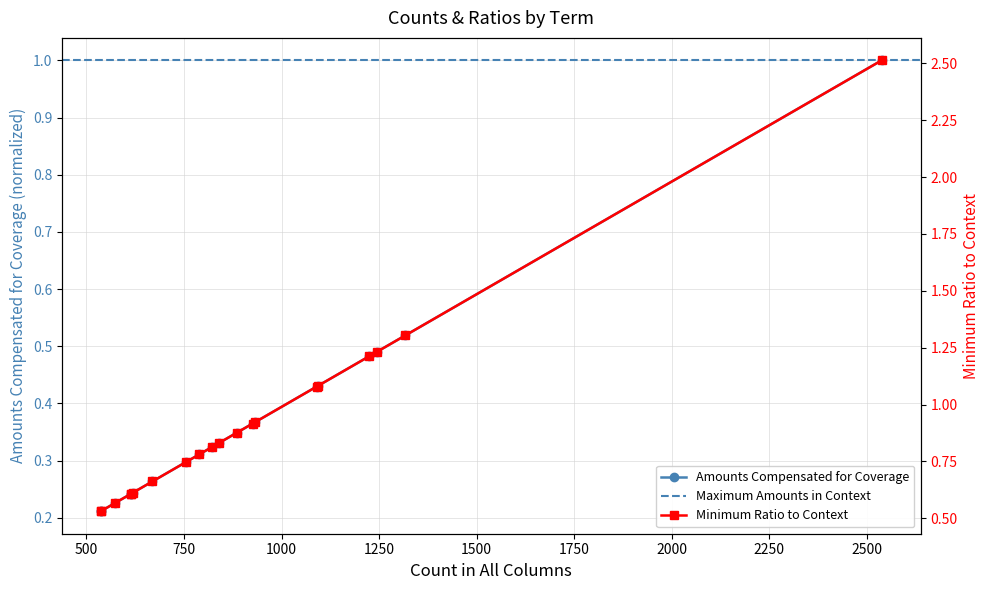

True or false: Minimum Ratio to Context has a value of 0.7 at anaerobic.

False